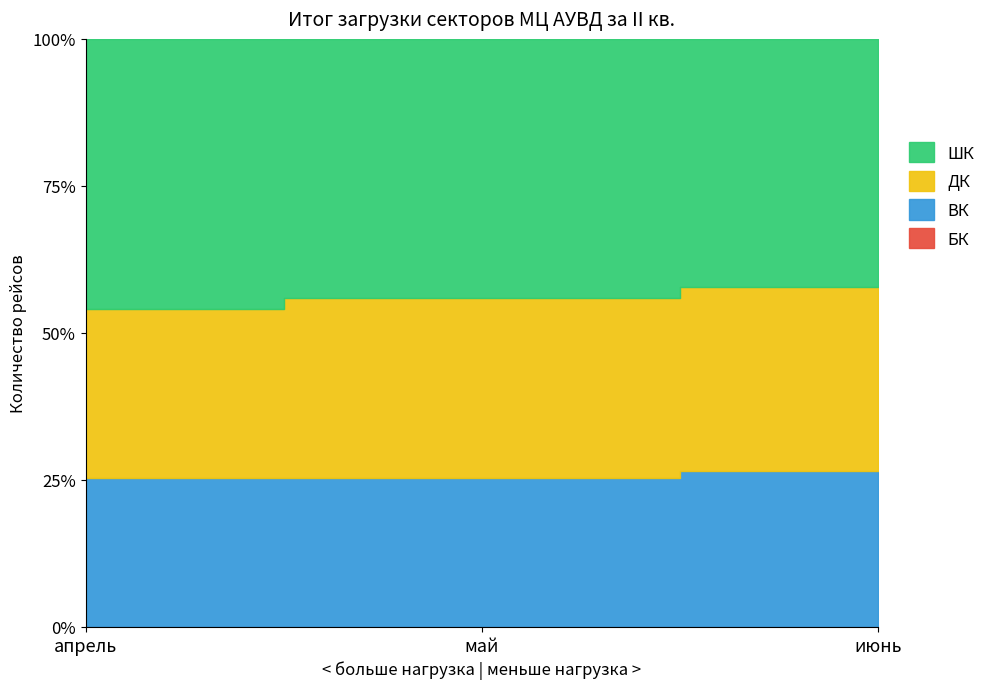

Reading left to right, transcribe all the data shown in this chart.

БК: апрель=0	май=0	июнь=0
ВК: апрель=15775	май=17419	июнь=19690
ДК: апрель=17907	май=20967	июнь=23146
ШК: апрель=28553	май=30188	июнь=31207